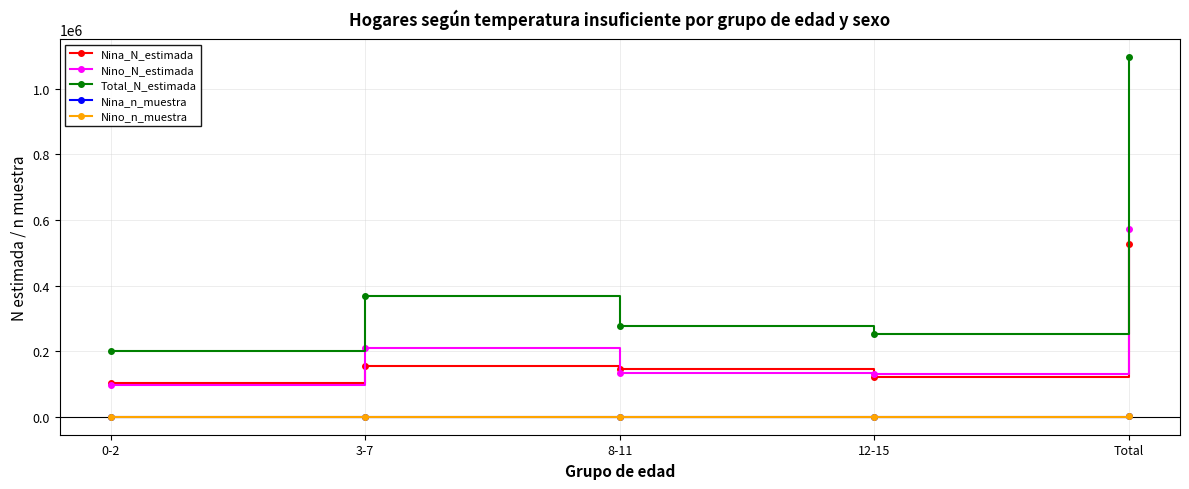

How many times do Nino_n_muestra and Nina_n_muestra cross each other?

3